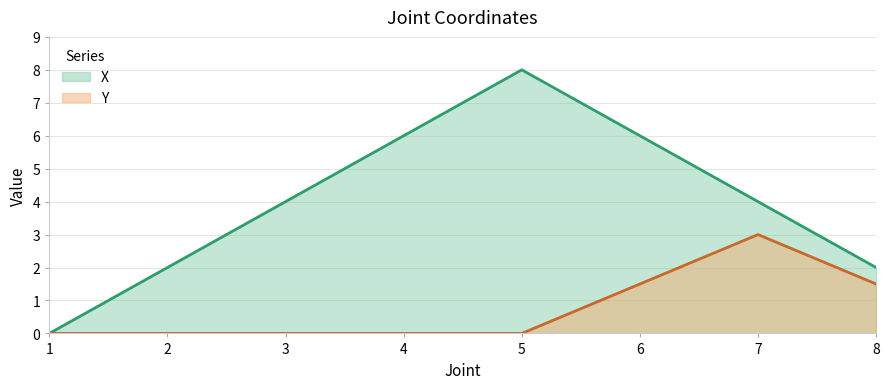

How many lines are shown in the chart?

2